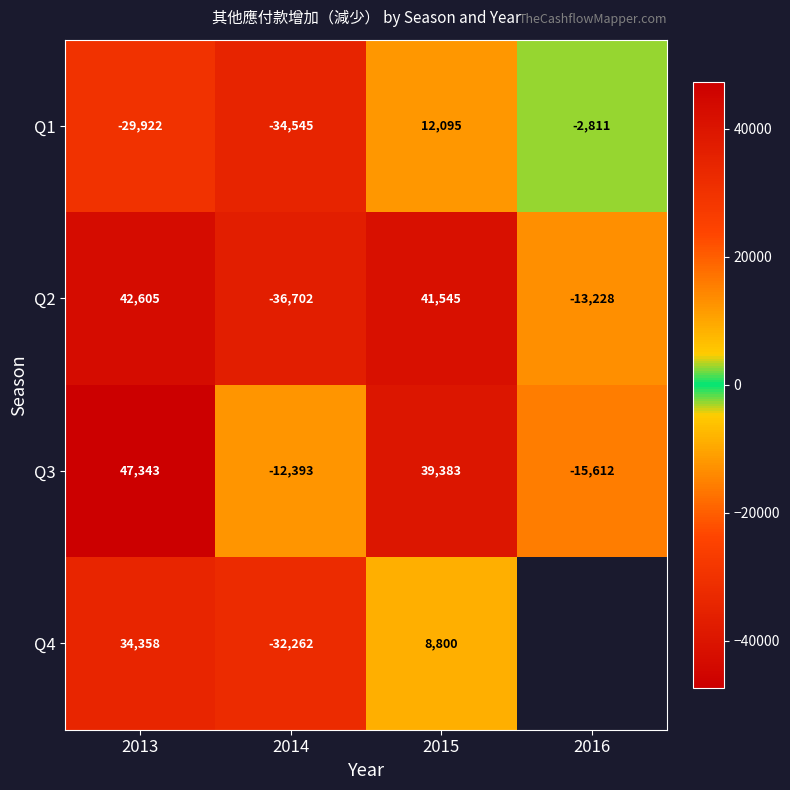

Which category has the lowest value in the Q2 series?

2014